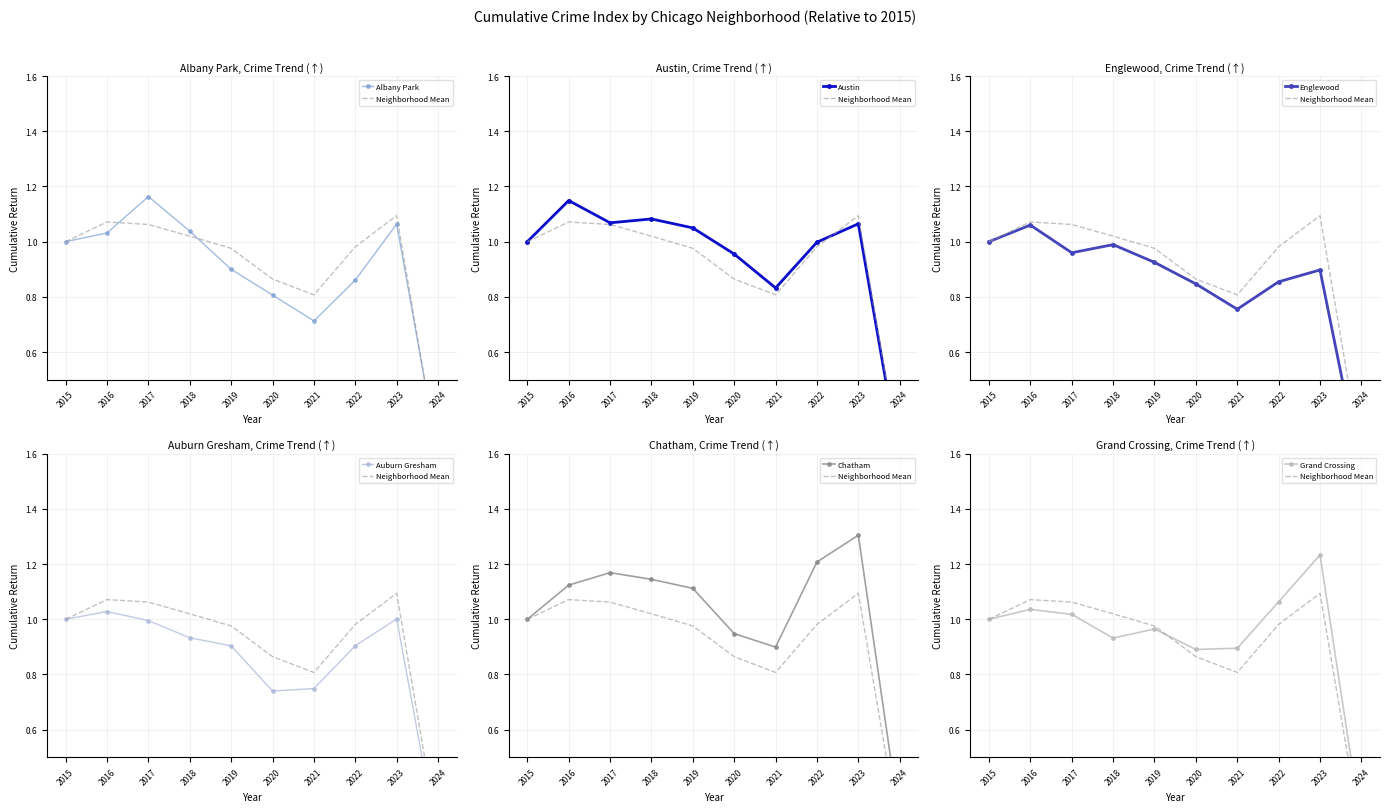

What is the sum of the Englewood values at 2015 and 2023?

1.9